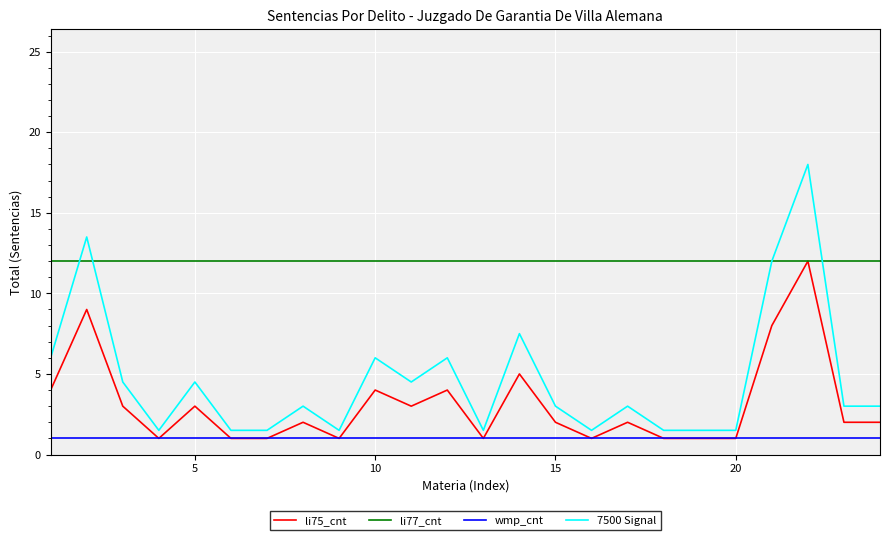

True or false: li77_cnt and wmp_cnt intersect in this chart.

False